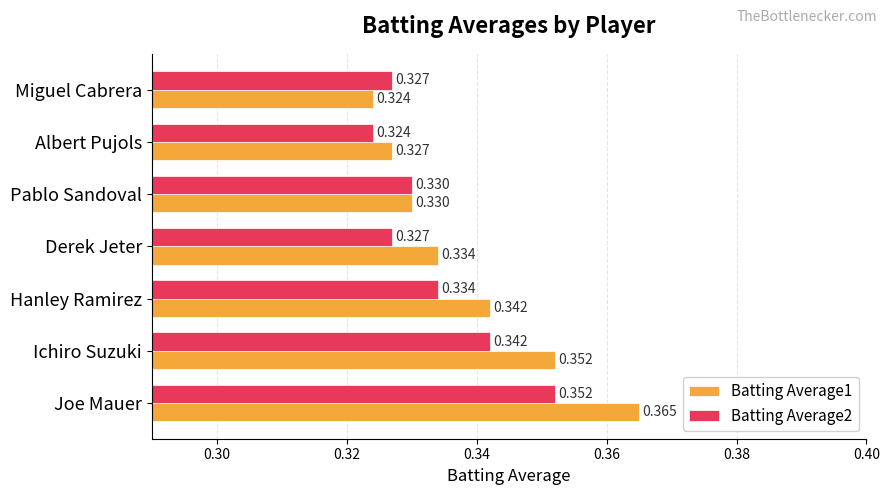

Is the value of Batting Average1 at Ichiro Suzuki greater than the value of Batting Average2 at Miguel Cabrera?

Yes